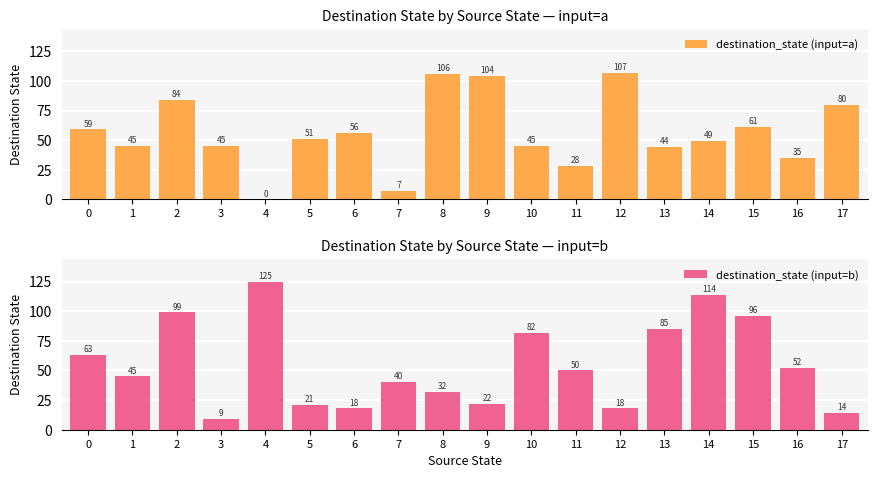

Rank the series at 2 from lowest to highest value.

destination_state (input=a), destination_state (input=b)